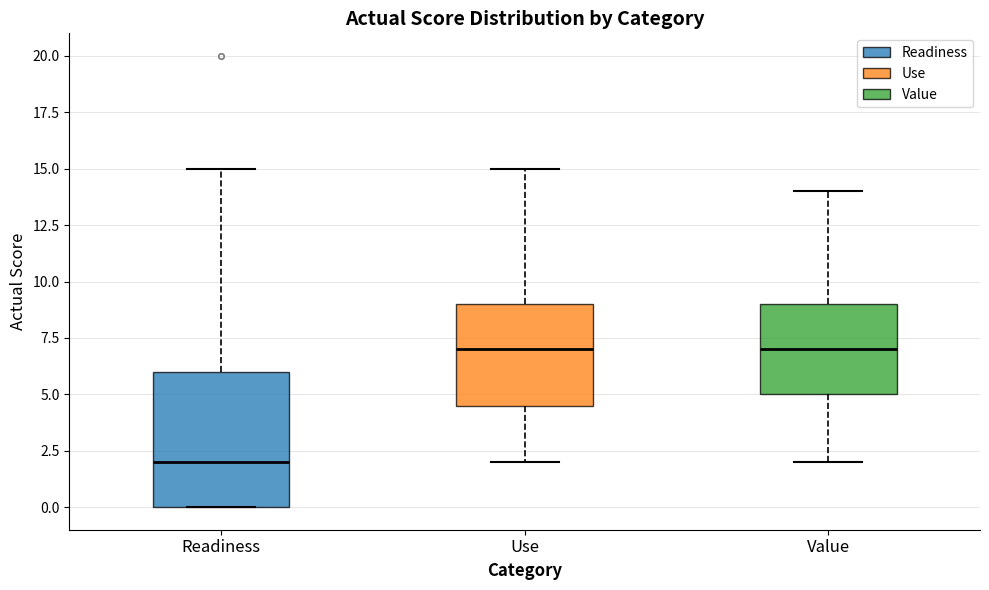

Reading left to right, read every box against the y-axis: the position of its median line, the range the box covers, and the ends of its whiskers. The values are not printed on the chart, so give them approximately, as read against the axis.

Readiness: median 2.0, box 0.0 to 6.0, whiskers 0.0 to 15.0
Use: median 7.0, box 4.5 to 9.0, whiskers 2.0 to 15.0
Value: median 7.0, box 5.0 to 9.0, whiskers 2.0 to 14.0